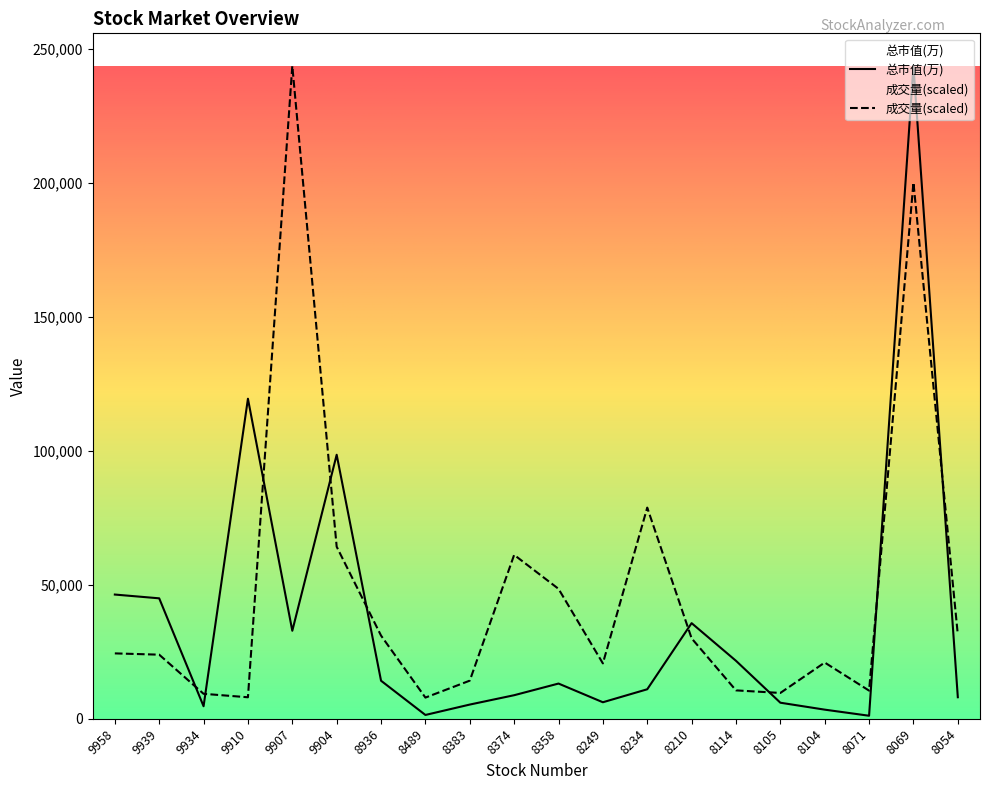

What is the difference between the maximum and minimum values in the 成交量 series?

235850.7